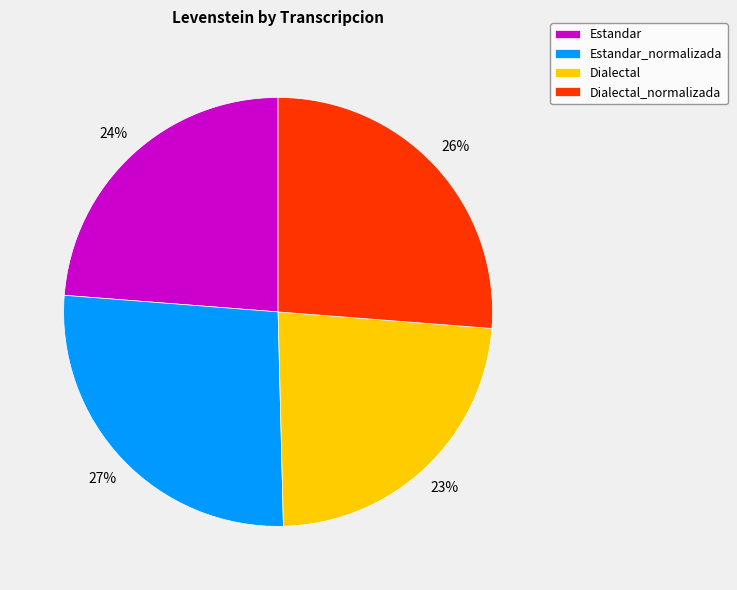

The Dialectal_normalizada slice represents 13% of the pie. True or false?

False